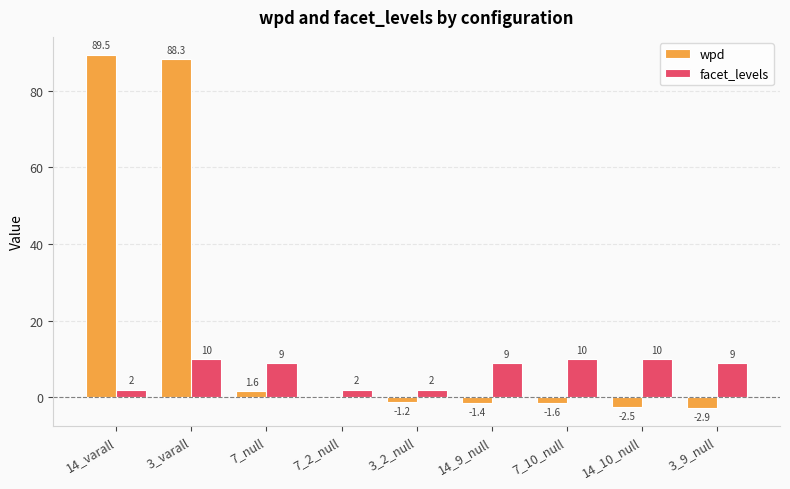

The value of wpd at 3_varall is 140.9. True or false?

False